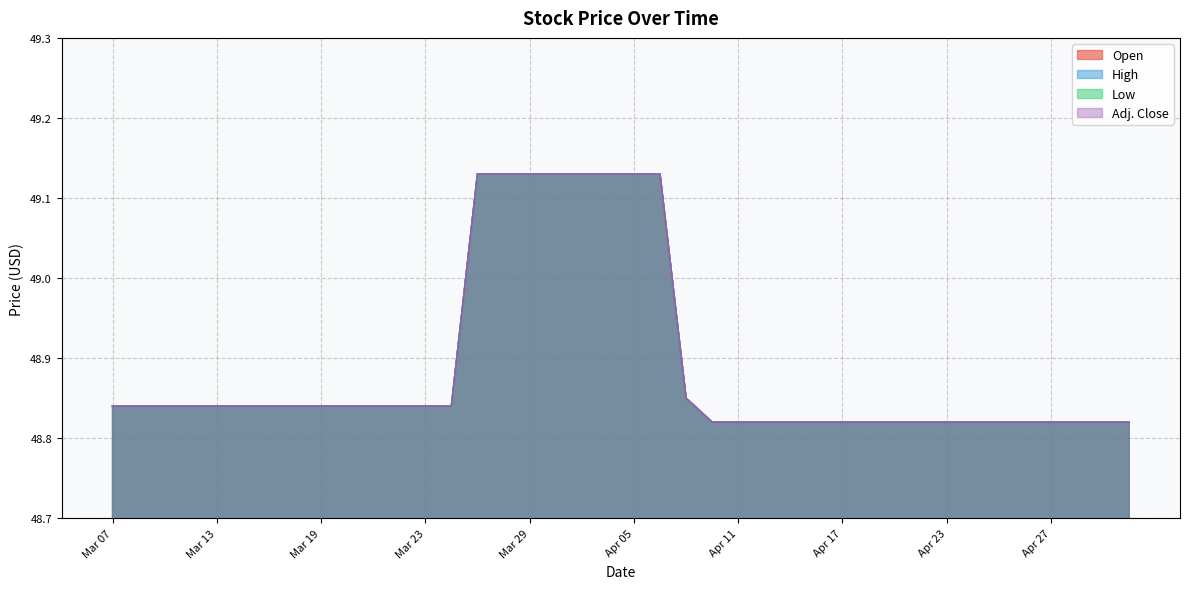

Which has a higher value, Apr 26 or Mar 23?

Mar 23